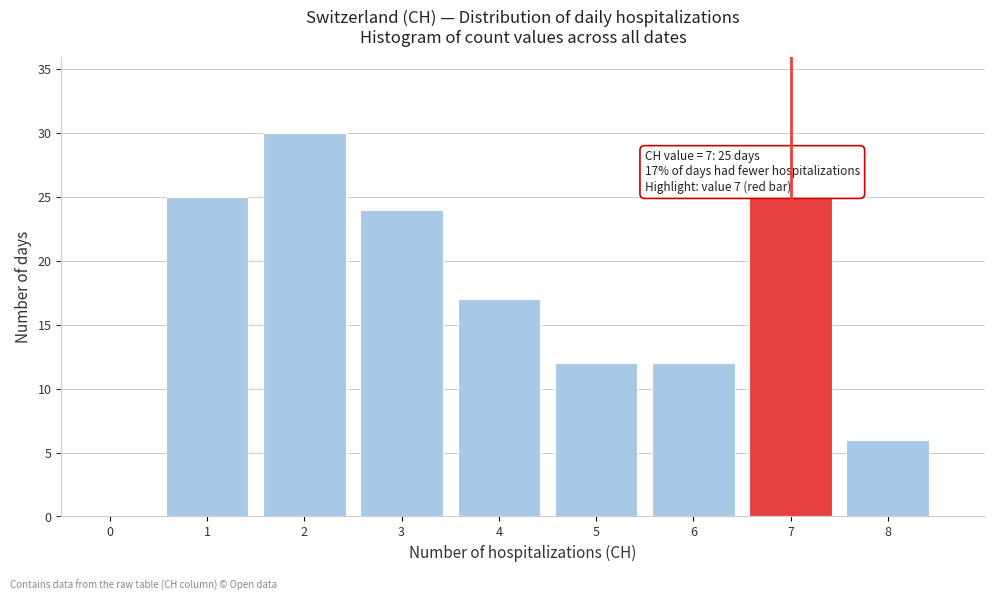

Reading left to right, list all the values displayed in this chart.

0=0	1=25	2=30	3=24	4=17	5=12	6=12	7=25	8=6